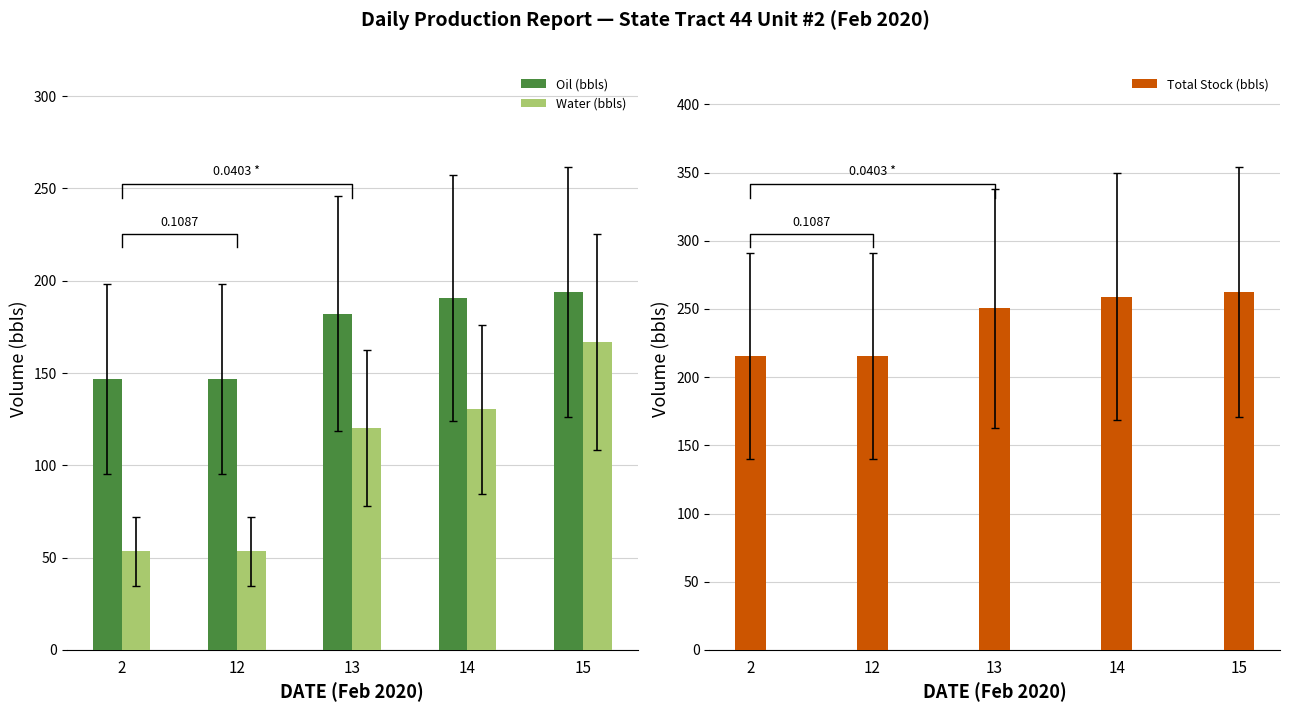

Which series has the largest total across all categories?

Total Stock (bbls)